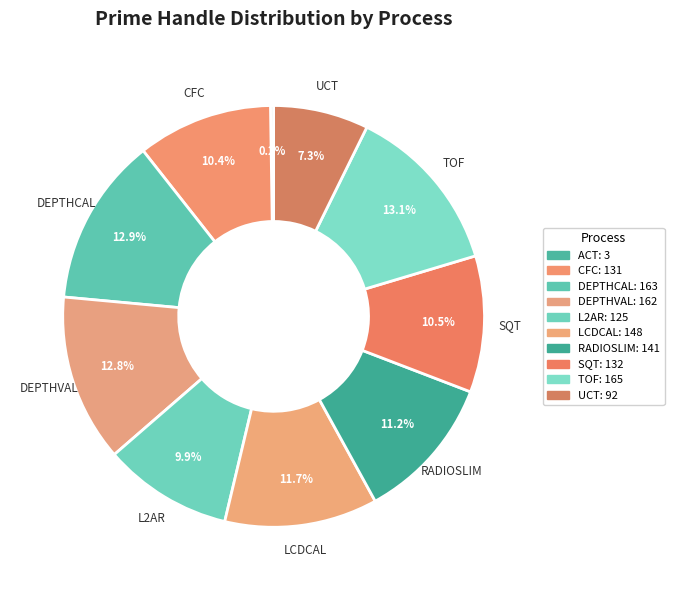

What is the total percentage of SQT and UCT?

17.7%